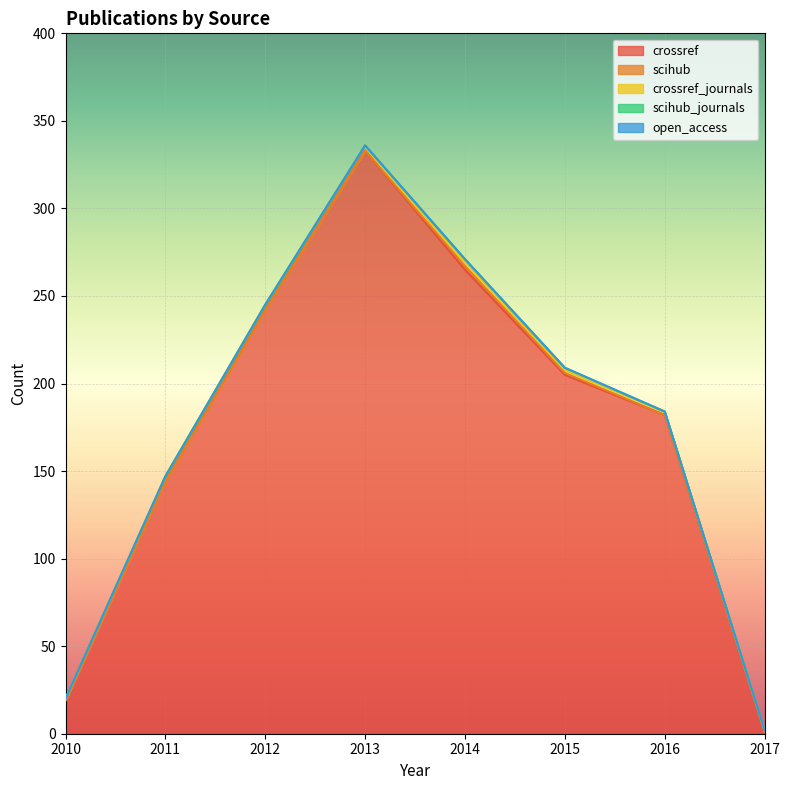

Between 2017 and 2014, which is larger?

2014